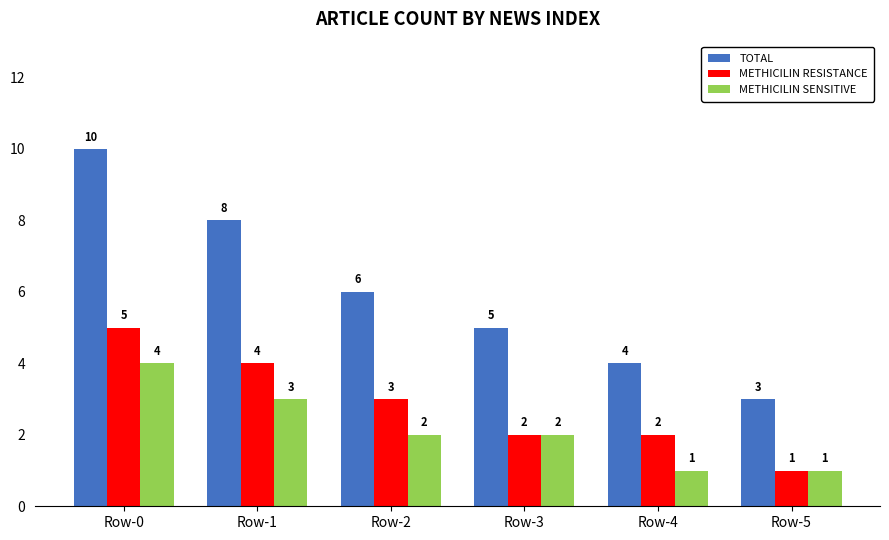

At which label does METHICILIN RESISTANCE reach its minimum?

Row-5